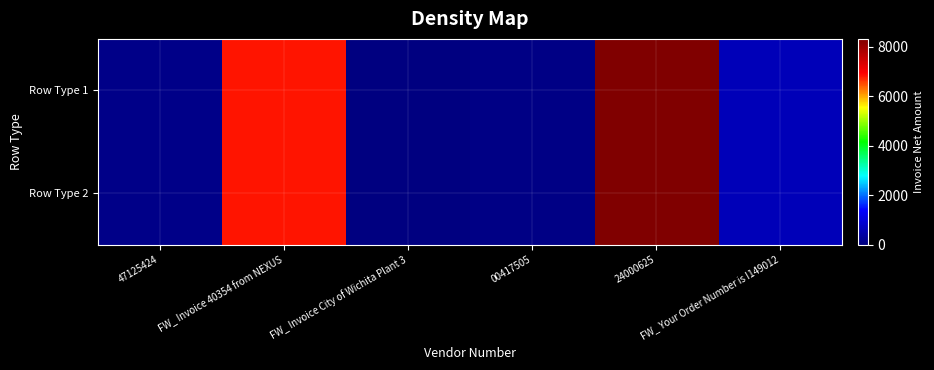

What is the greatest value displayed?

8312.8